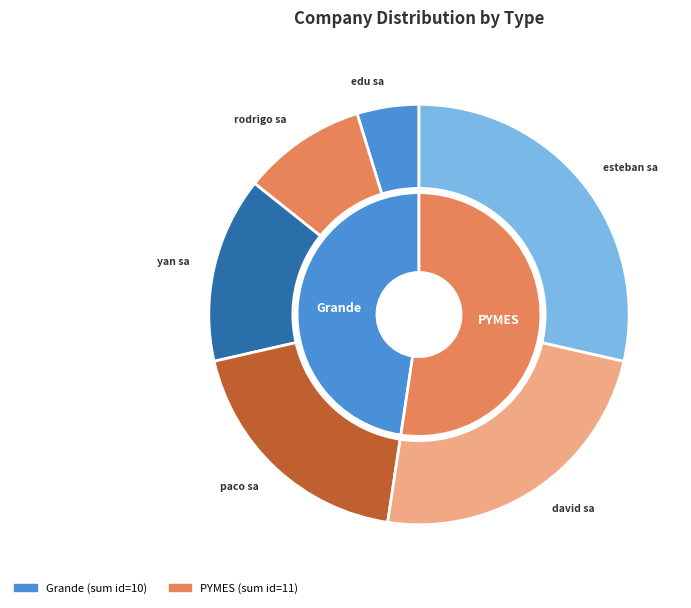

Does edu sa account for over 50% of the chart?

No